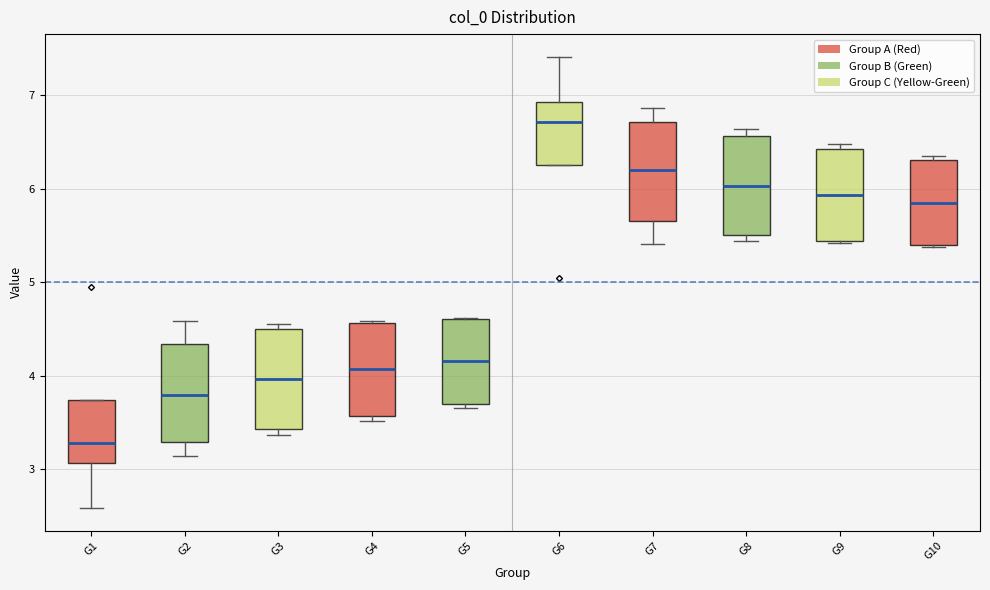

Where does the median line of the box for G3 sit on the y-axis? The values are not printed on the chart, so give them approximately, as read against the axis.

4.0